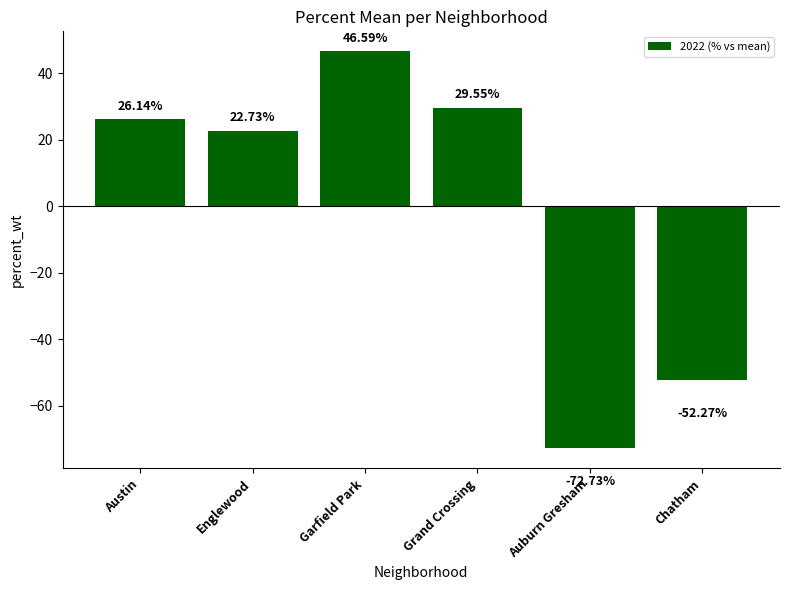

Is it true that the value at Garfield Park is 46.6?

True